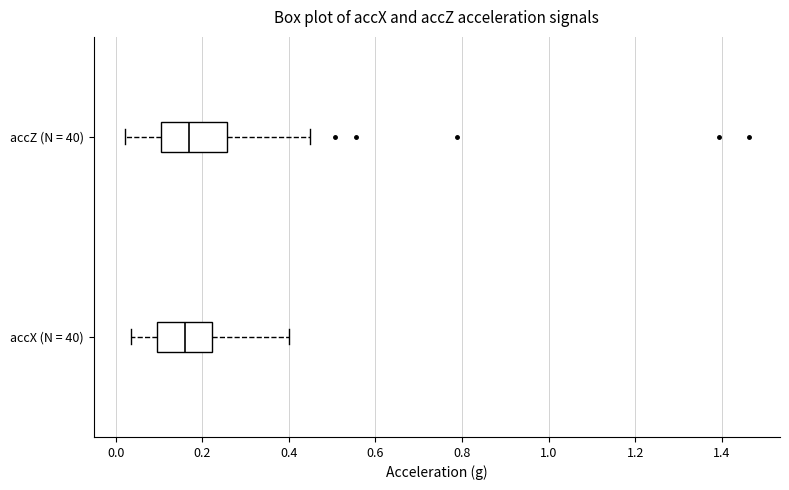

Which box is the widest, from its left edge to its right edge?

accZ (N = 40)